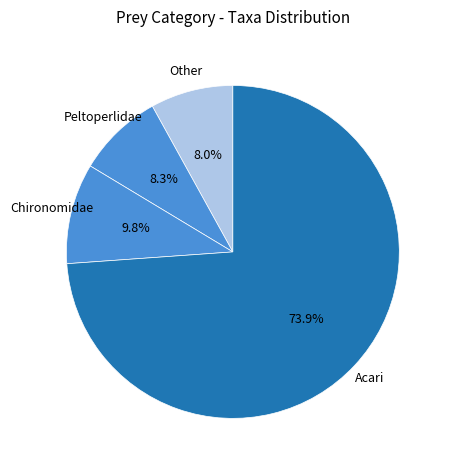

How many slices are in this pie chart?

4